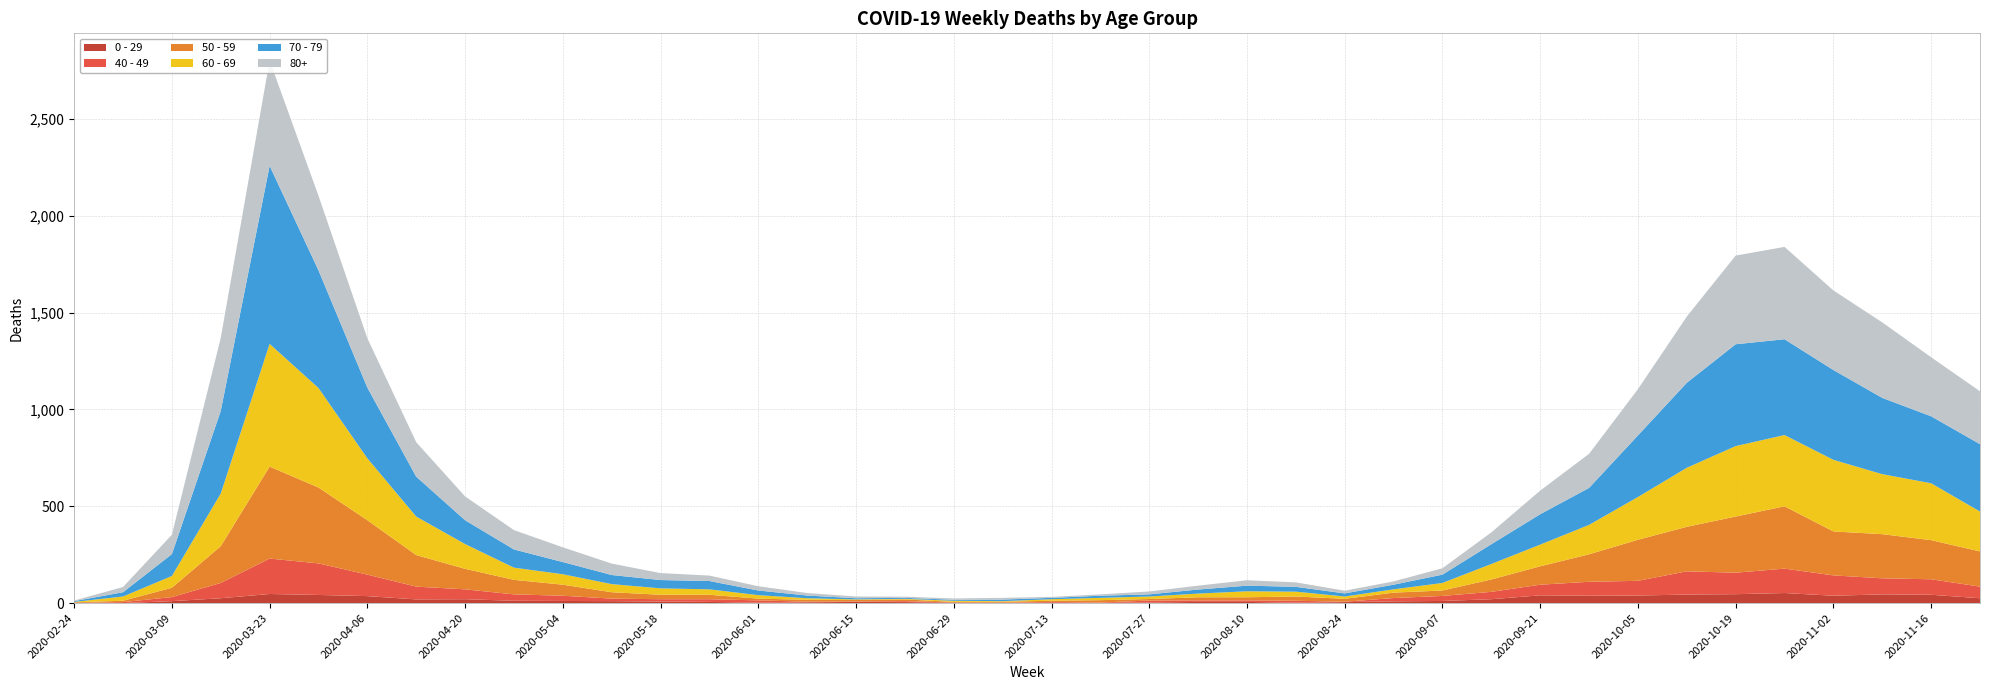

Reading right to left, list all the values displayed in this chart.

0 - 29: 25	43	45	38	52	46	44	39	38	40	20	11	9	5	2	6	6	3	1	2	1	2	5	6	4	2	6	8	10	11	12	20	19	36	42	47	25	10	0	1
40 - 49: 60	80	83	105	126	111	120	76	72	55	38	26	17	2	10	8	8	10	2	4	1	1	5	2	3	12	14	12	13	27	33	51	66	111	163	183	79	21	5	0
50 - 59: 182	202	228	227	322	290	230	212	142	95	64	28	28	15	22	16	16	8	12	6	5	3	9	8	10	9	23	23	33	57	75	106	163	281	392	475	190	48	7	3
60 - 69: 206	294	310	370	368	364	305	221	152	112	80	39	17	12	25	31	19	13	12	8	3	6	3	3	8	18	28	33	42	54	63	128	199	320	514	634	272	61	22	2
70 - 79: 348	346	394	464	495	526	439	318	191	157	102	43	24	16	25	29	21	11	11	7	8	5	5	6	14	24	43	43	47	63	94	123	206	365	608	920	427	113	22	4
80+: 273	305	390	411	477	458	342	239	176	122	61	33	17	14	23	28	20	15	7	5	9	7	6	9	13	22	28	36	59	76	100	123	178	255	385	544	377	100	27	3